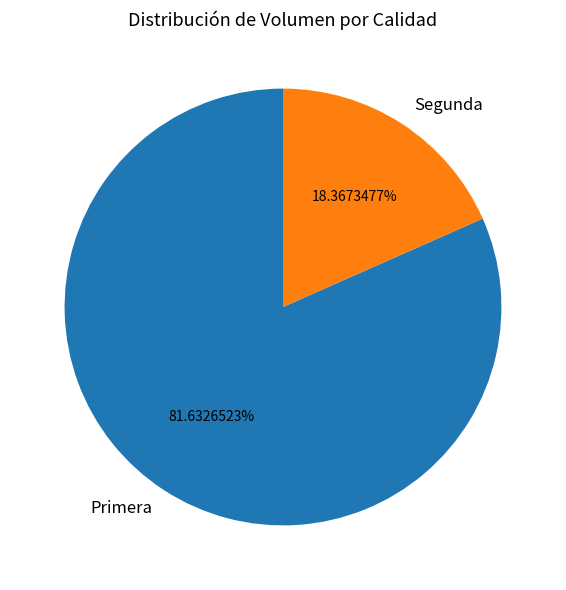

What percentage is the Primera slice, to the nearest percent?

82%